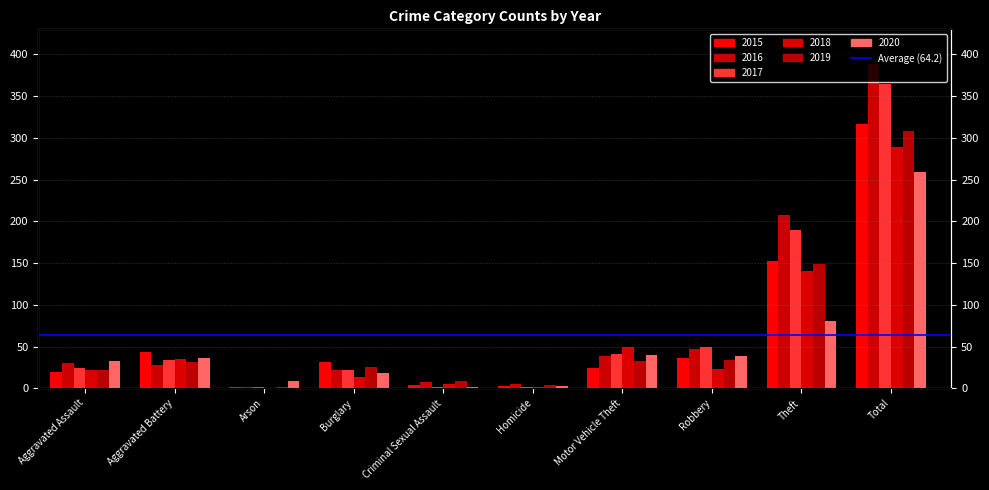

How many groups of bars are there?

10